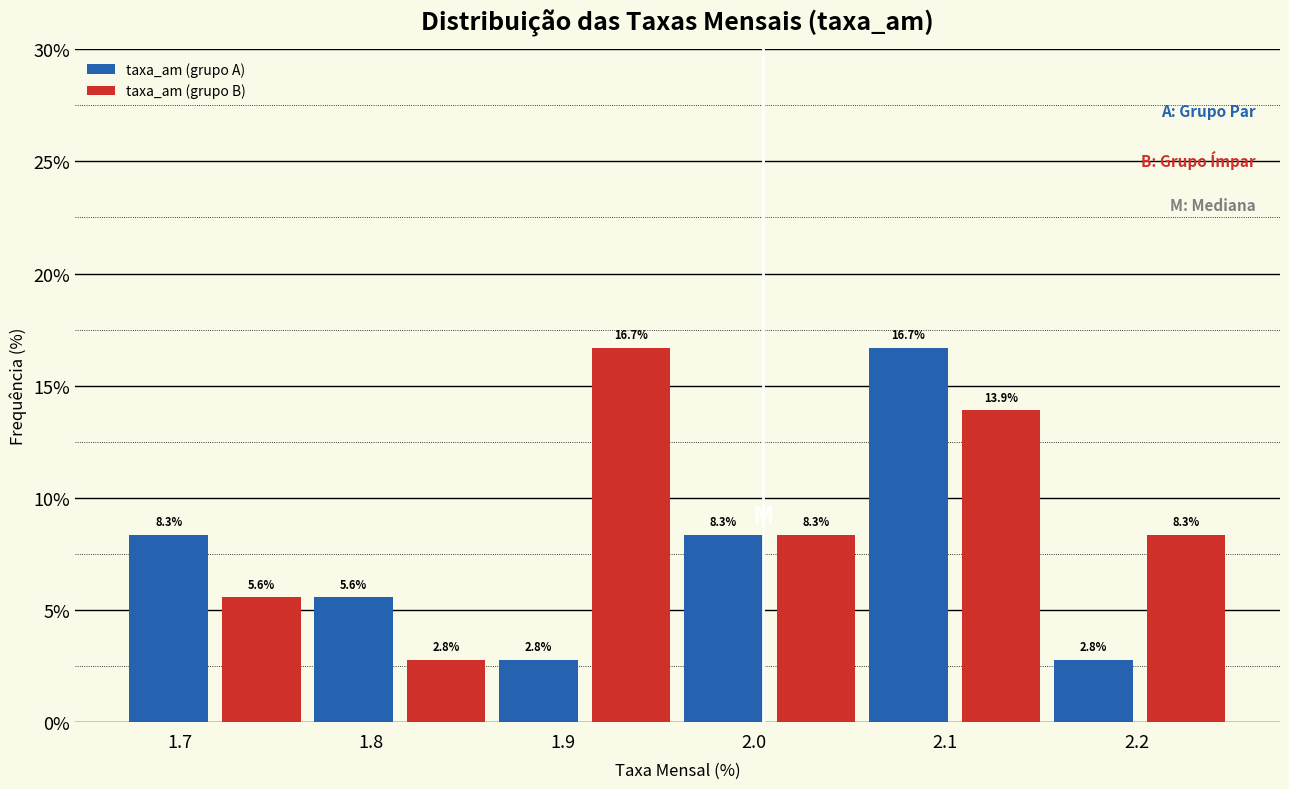

Which series has the largest total across all categories?

taxa_am (grupo B)